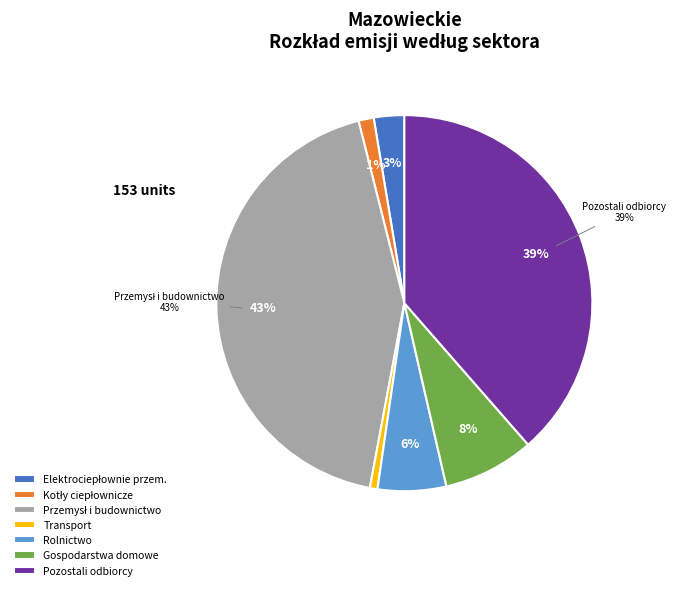

The Gospodarstwa domowe slice represents 8% of the pie. True or false?

True